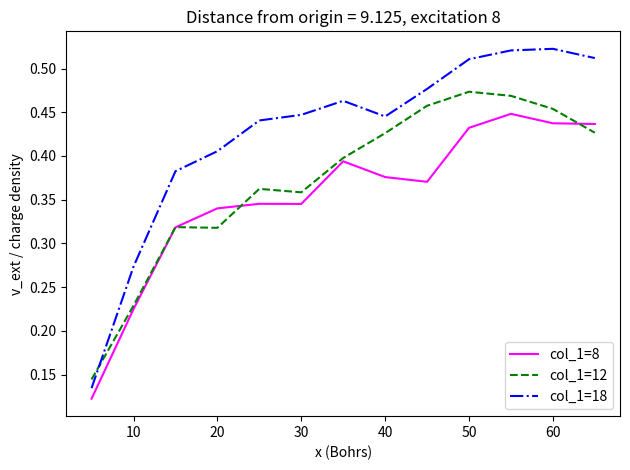

Which series has the largest range (max minus min)?

col_1=18